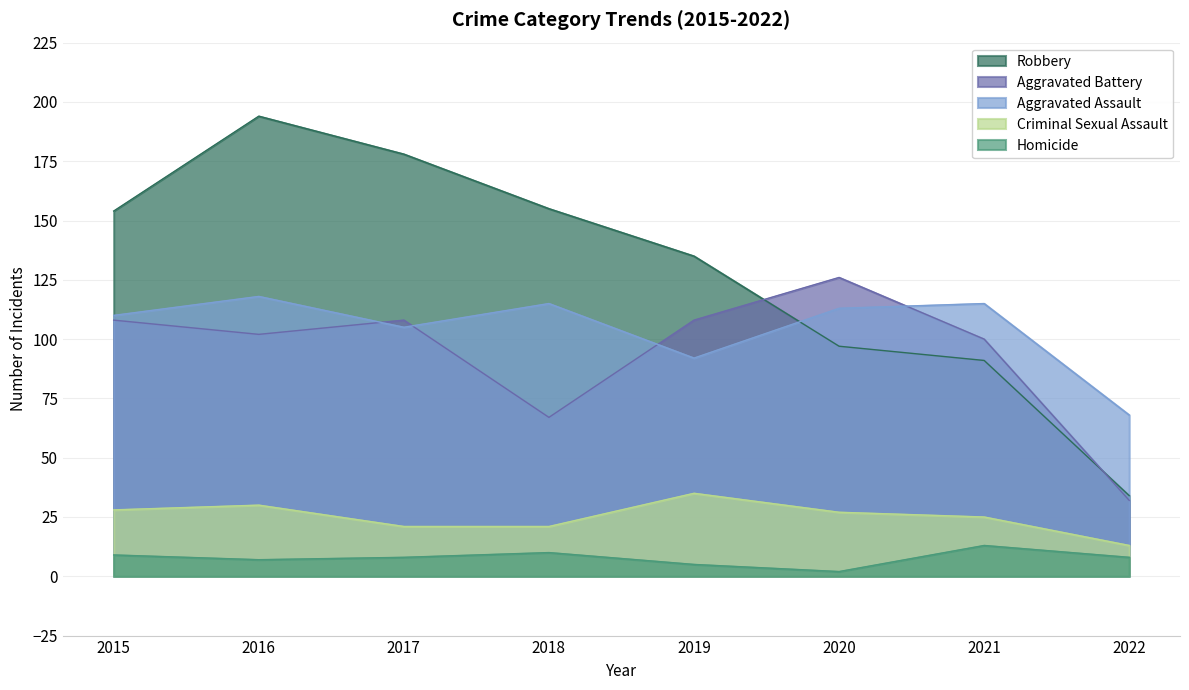

Is the value of Aggravated Assault at 2020 greater than the value of Robbery at 2022?

Yes